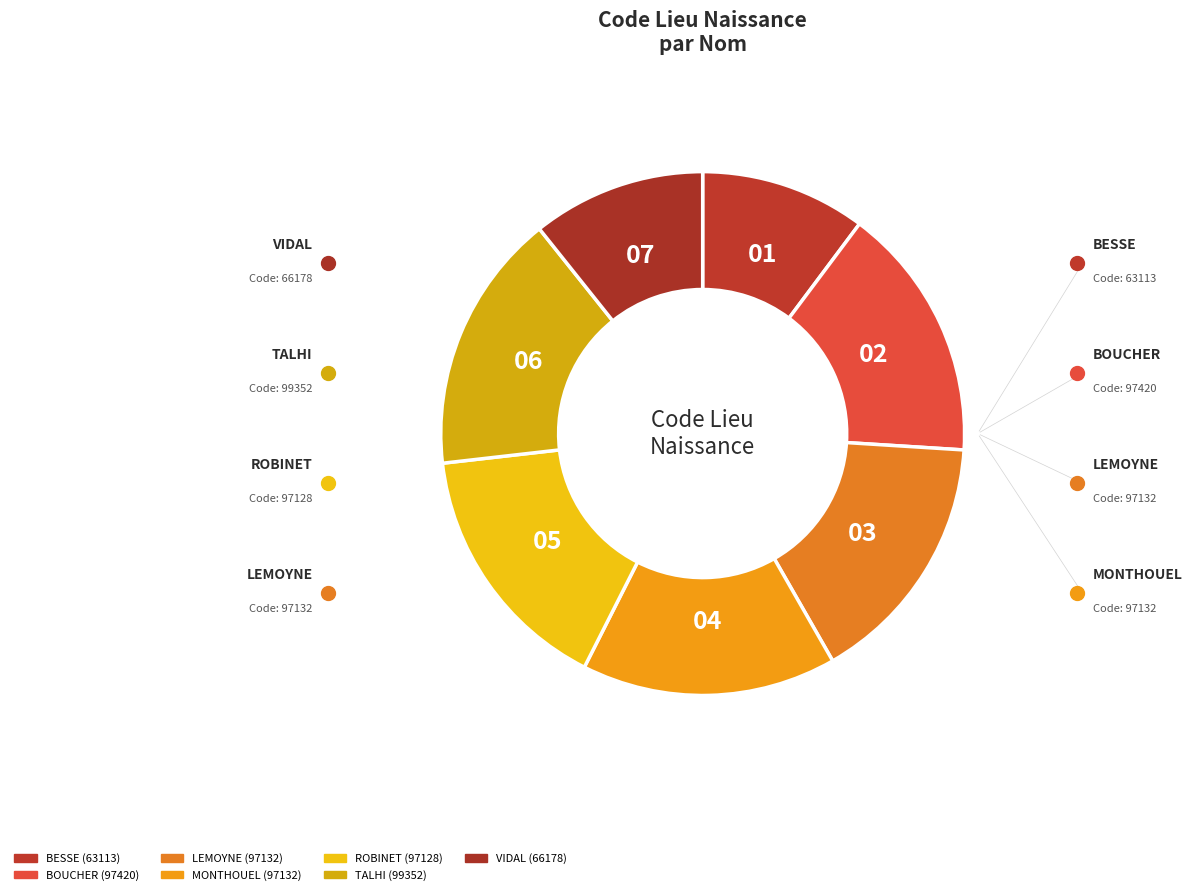

Is it true that ROBINET is 8% of the pie?

False